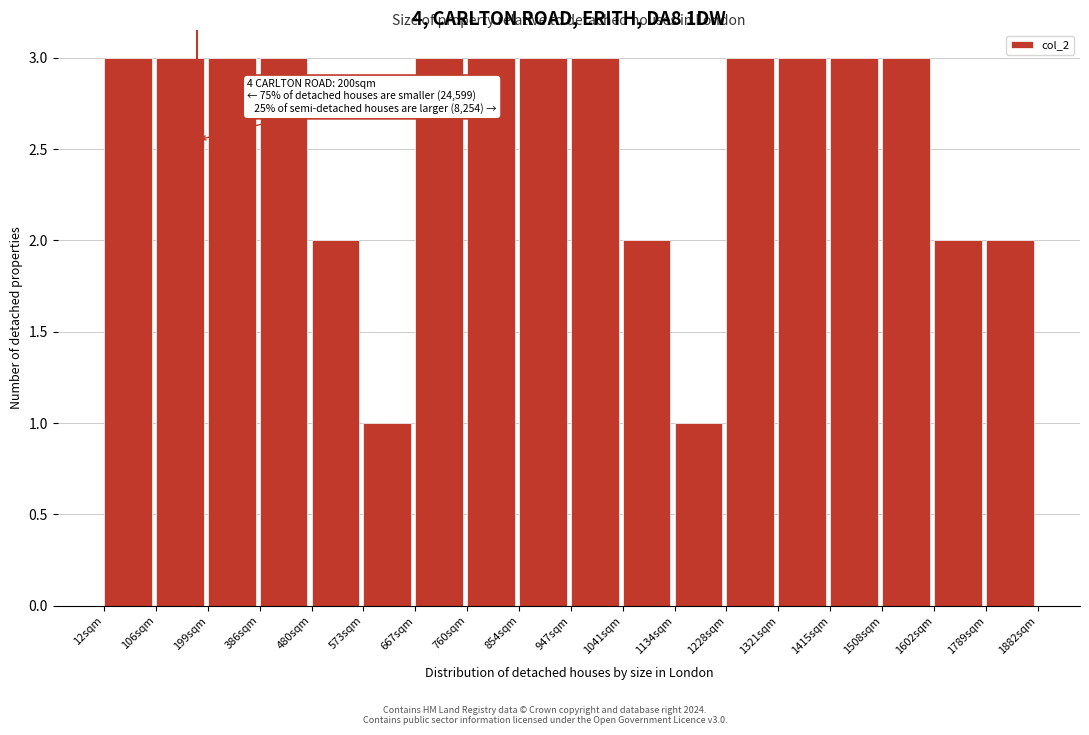

Reading left to right, transcribe all the data shown in this chart.

12sqm=3	106sqm=3	199sqm=3	386sqm=3	480sqm=2	573sqm=1	667sqm=3	760sqm=3	854sqm=3	947sqm=3	1041sqm=2	1134sqm=1	1228sqm=3	1321sqm=3	1415sqm=3	1508sqm=3	1602sqm=2	1789sqm=2